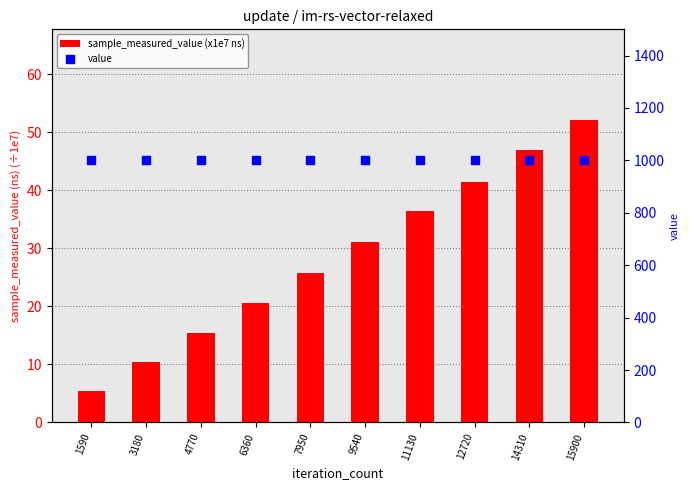

Which series contains the lowest Y value?

sample_measured_value (x1e7 ns)